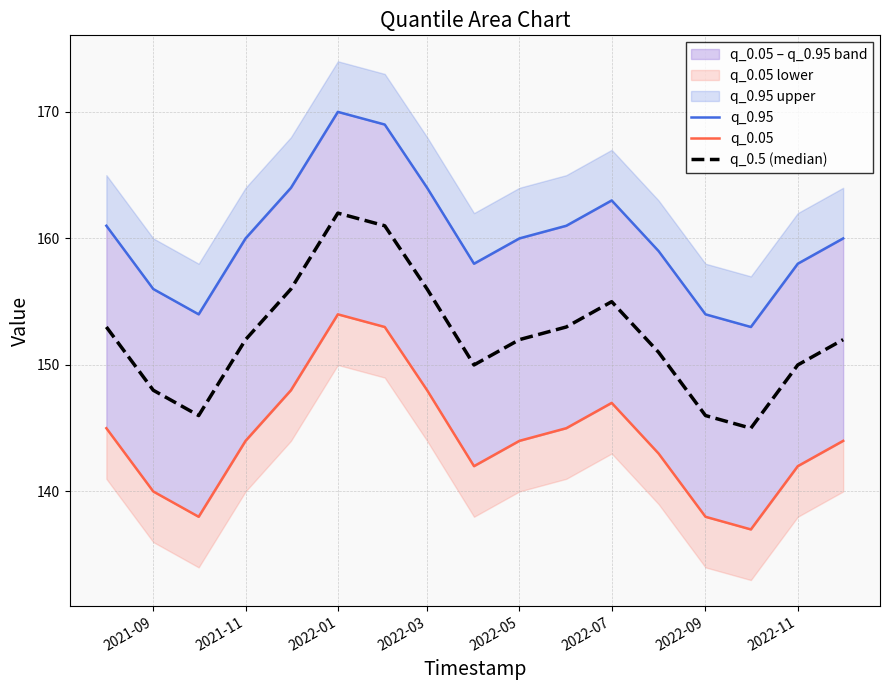

True or false: q_0.05 and q_0.5 (median) cross at least once.

False